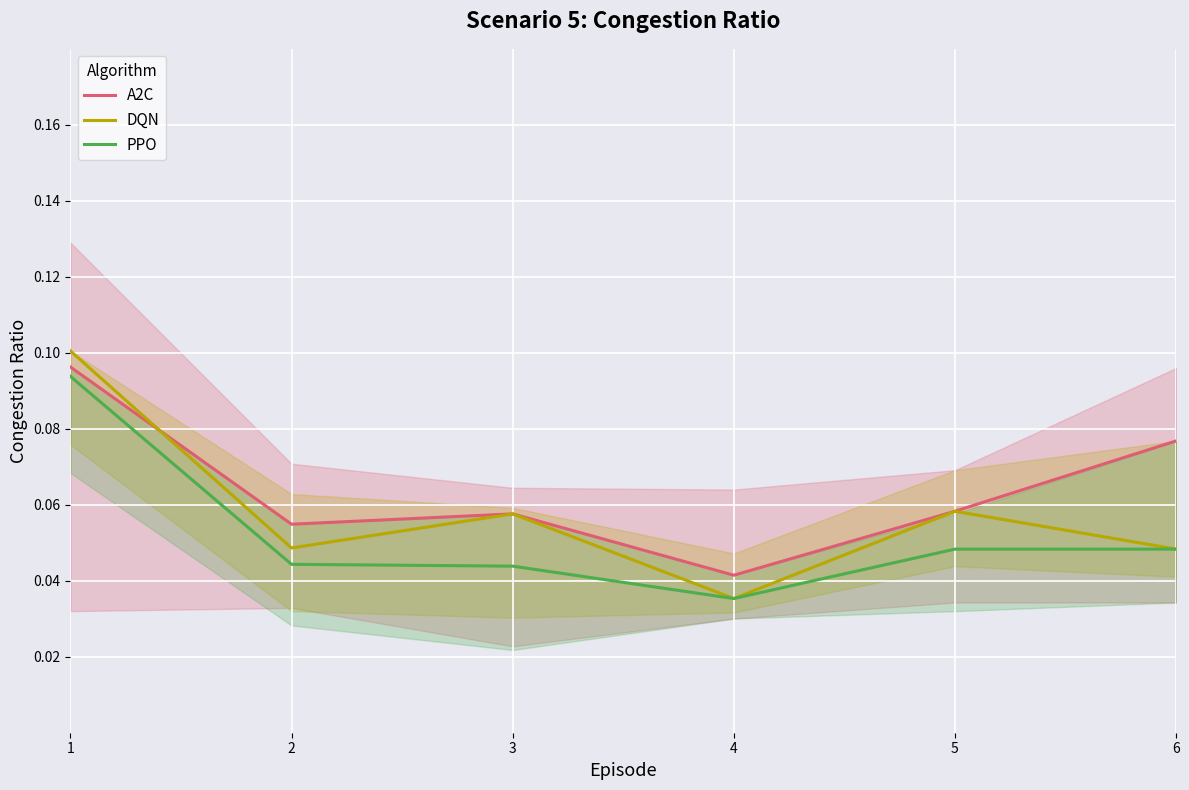

What is the sum of all A2C values?

0.4